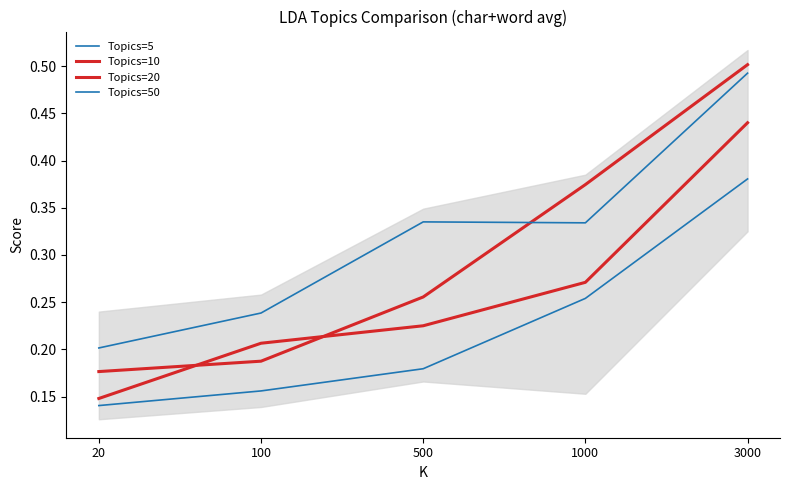

True or false: Topics=50 and Topics=20 intersect in this chart.

True